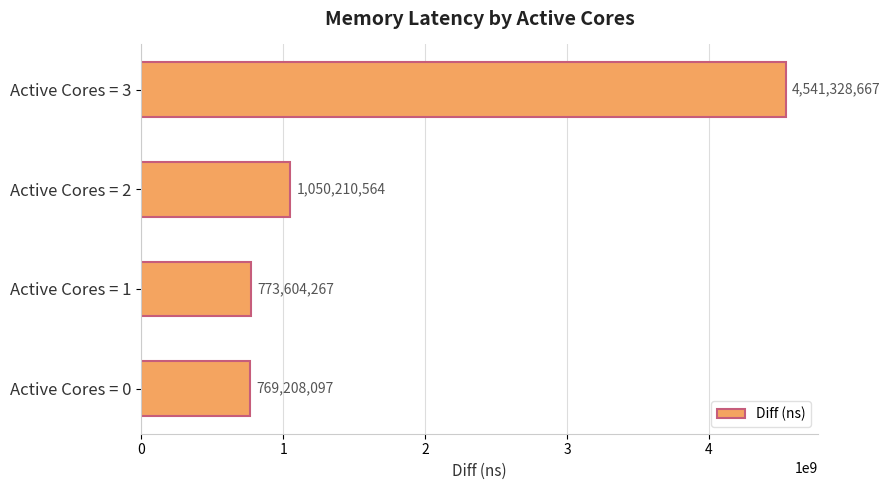

Reading bottom to top, transcribe all the data shown in this chart.

Active Cores = 0=769208097	Active Cores = 1=773604267	Active Cores = 2=1050210564	Active Cores = 3=4541328667